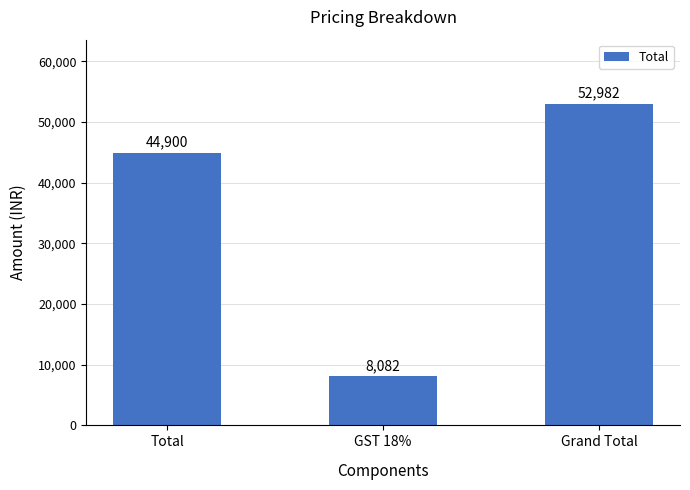

The value at Grand Total is 52982. True or false?

True